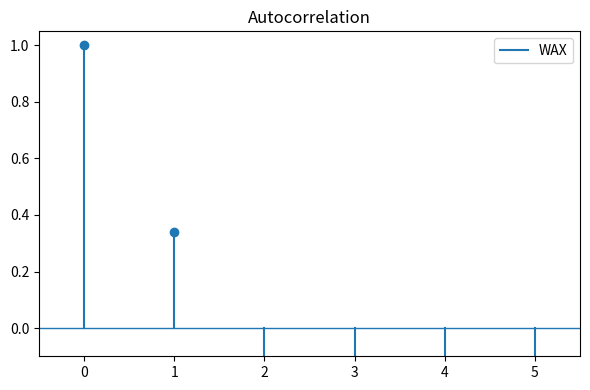

Count the values in the range 0 to 1.

2